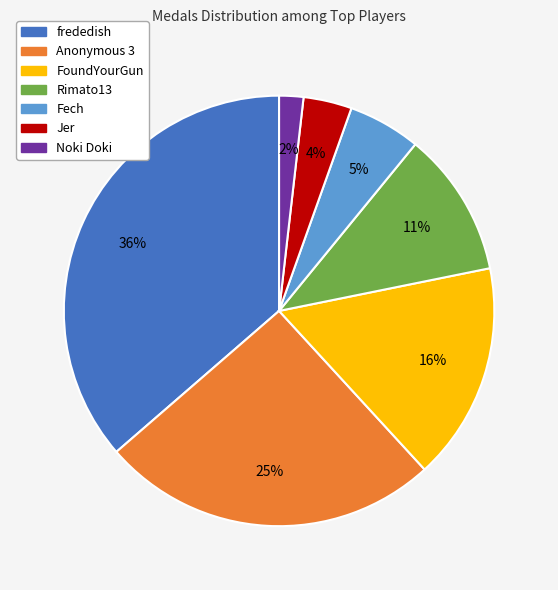

Between Noki Doki and Fech, which is larger?

Fech